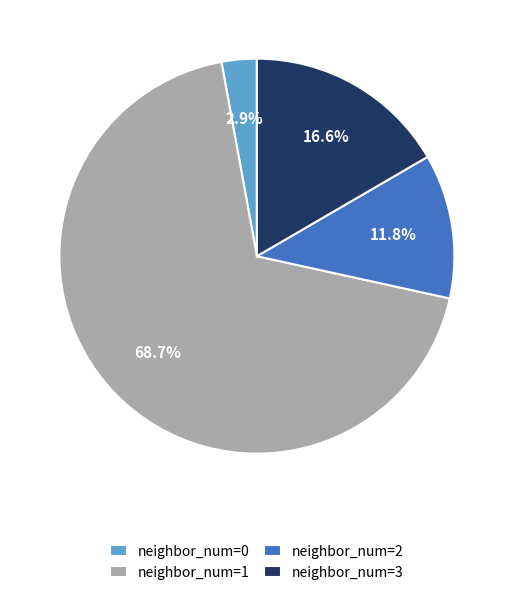

Does any single category account for the majority?

Yes